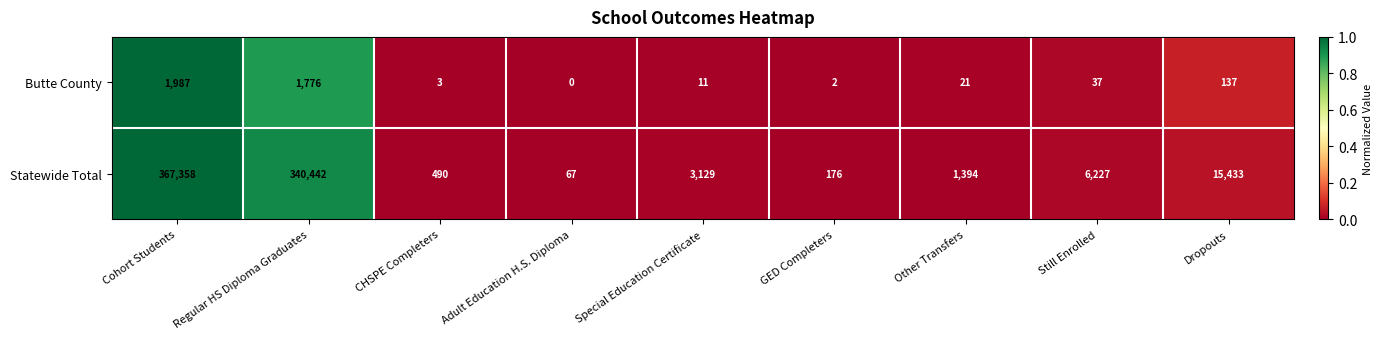

At which label is Butte County closest to 993?

Regular HS Diploma Graduates